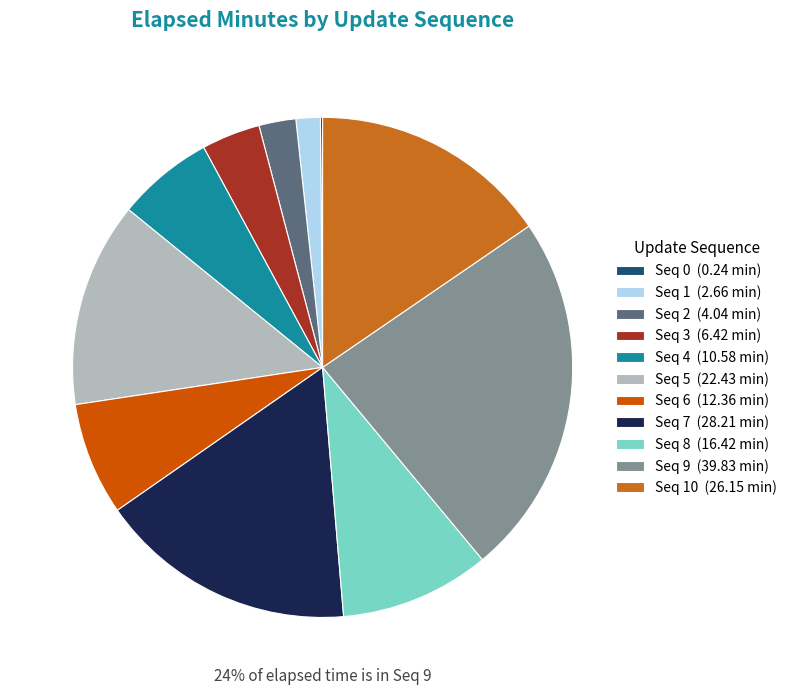

What is the largest slice in the pie chart?

Seq 9 (39.83 min)